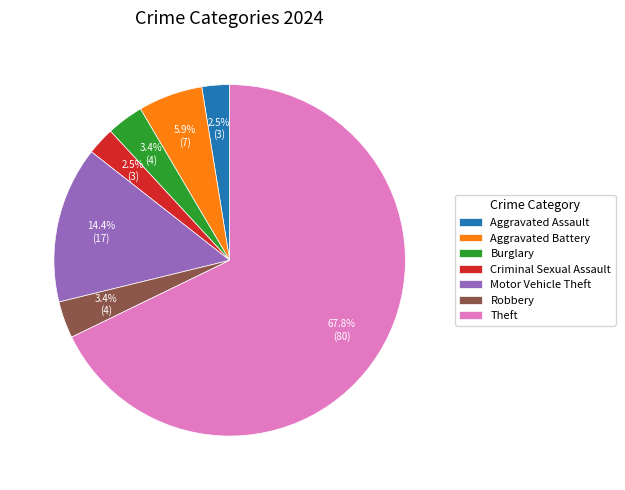

Which slice is the largest?

Theft